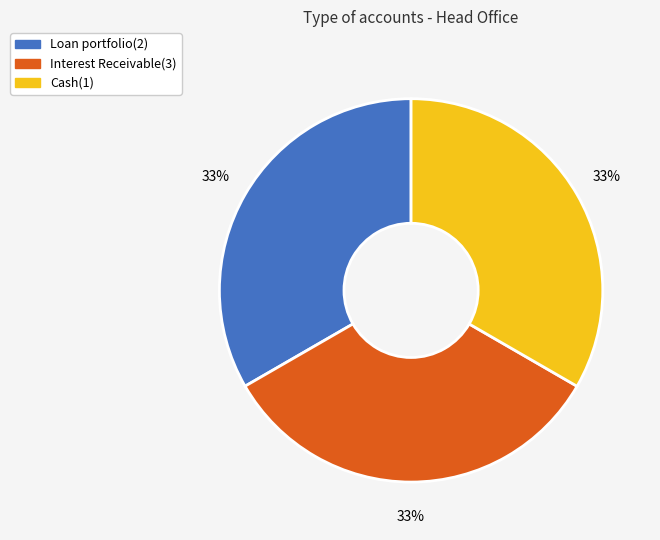

What percentage is the Loan portfolio(2) slice, to the nearest percent?

33%